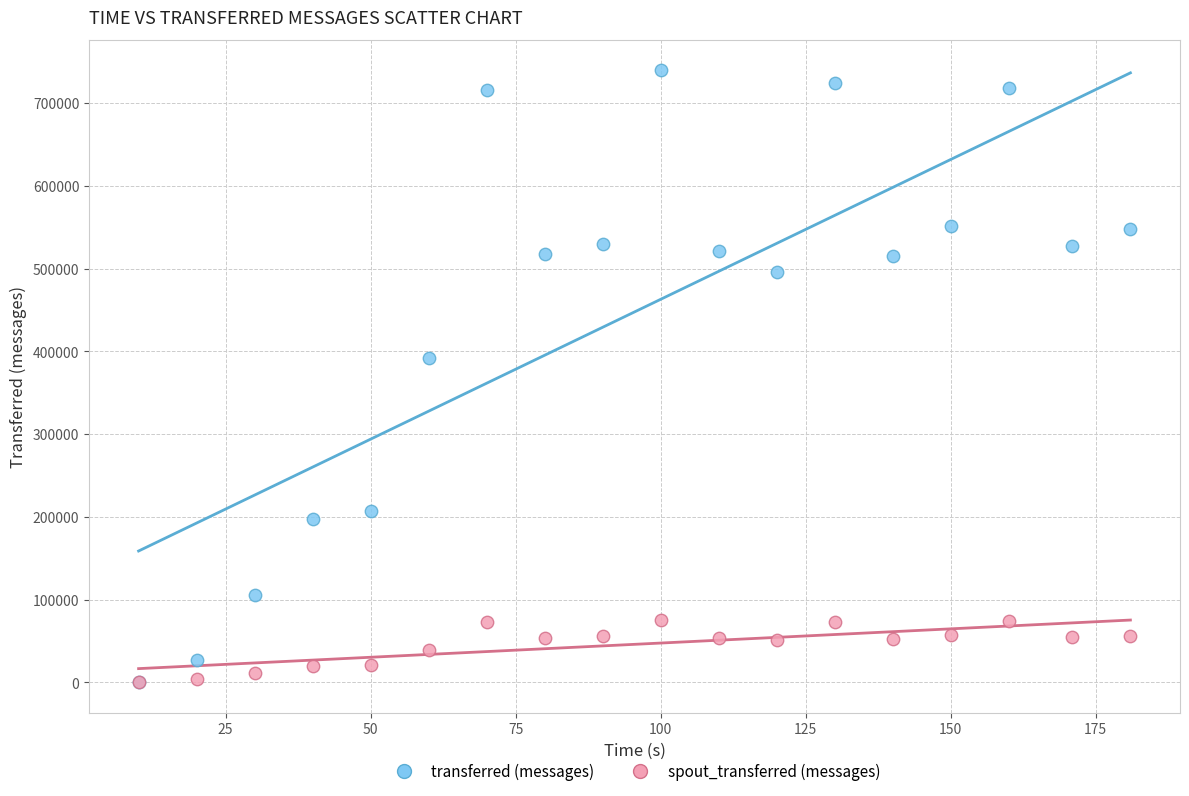

In the transferred (messages) series, what Y value is closest to 369770?

392180